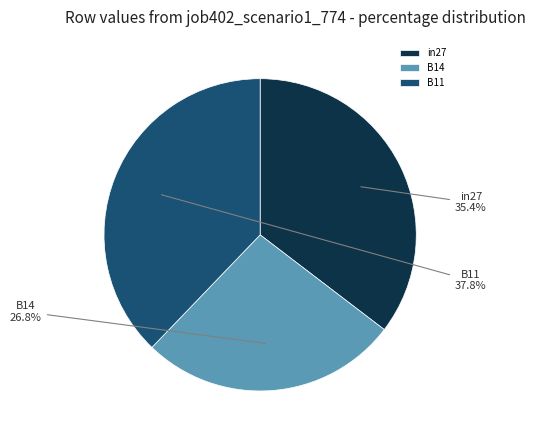

To the nearest percent, what percentage of the pie is B14?

27%